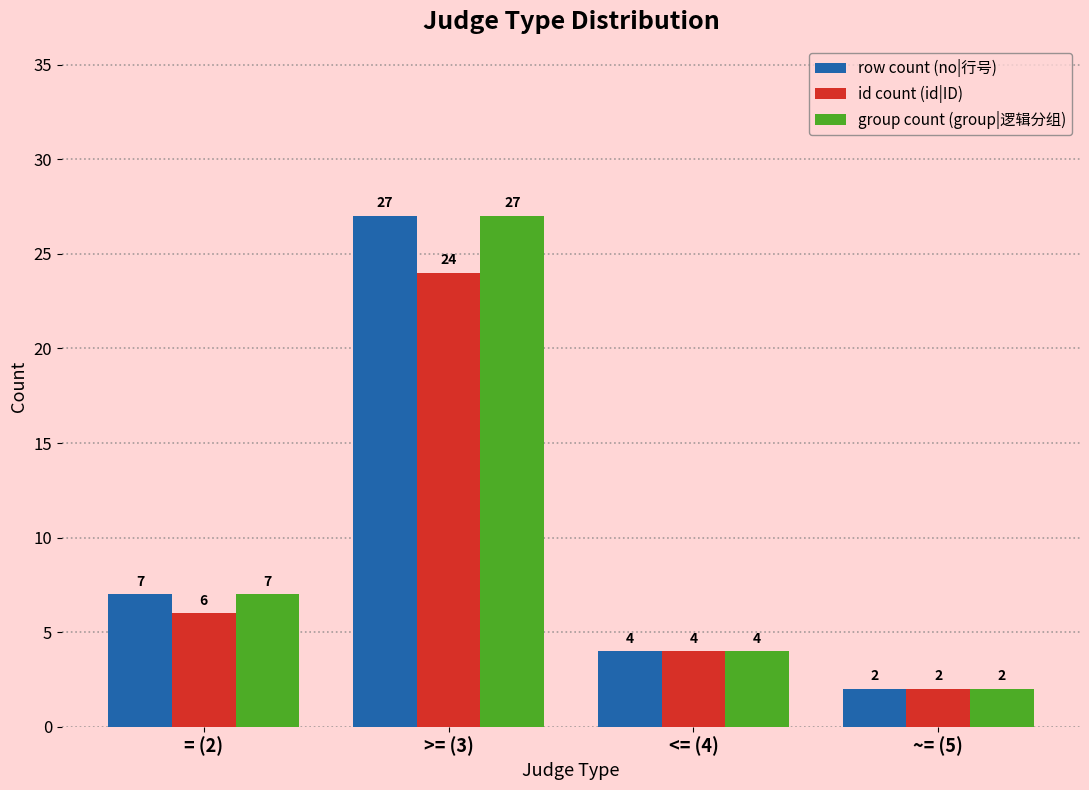

The id count (id|ID) series shows 4 at <= (4). True or false?

True